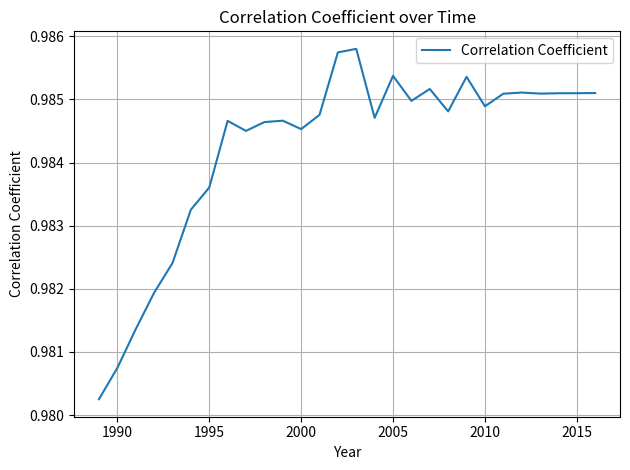

Is this an area chart (filled region under the line)?

No